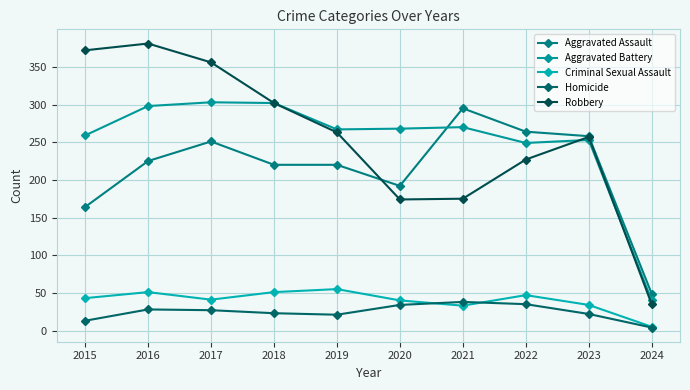

What value does the Homicide series have at 2015, to the nearest 10?

10